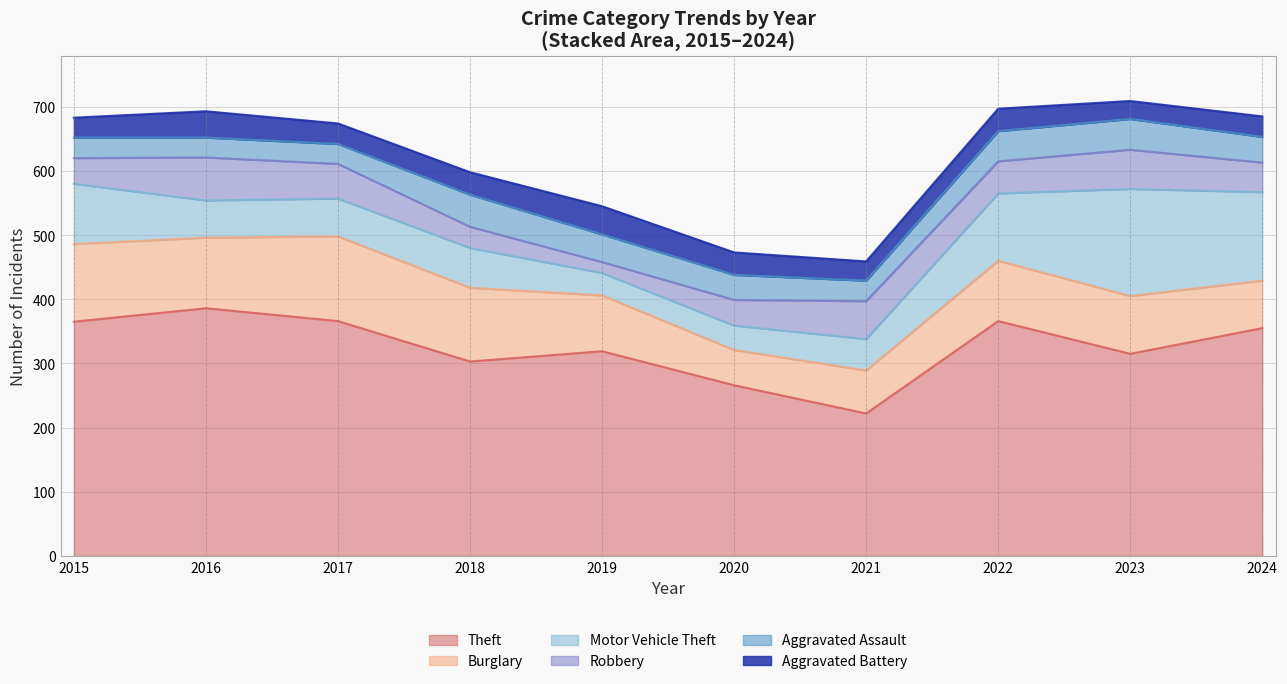

Reading left to right, extract all data points from this chart.

Theft: 2015=365	2016=386	2017=366	2018=303	2019=319	2020=266	2021=222	2022=366	2023=315	2024=355
Burglary: 2015=121	2016=110	2017=132	2018=115	2019=87	2020=55	2021=67	2022=94	2023=90	2024=74
Motor Vehicle Theft: 2015=94	2016=58	2017=59	2018=62	2019=35	2020=38	2021=49	2022=105	2023=167	2024=138
Robbery: 2015=40	2016=67	2017=54	2018=33	2019=17	2020=40	2021=59	2022=50	2023=61	2024=46
Aggravated Assault: 2015=32	2016=31	2017=31	2018=50	2019=43	2020=39	2021=32	2022=47	2023=48	2024=40
Aggravated Battery: 2015=31	2016=41	2017=32	2018=35	2019=44	2020=35	2021=30	2022=35	2023=28	2024=32